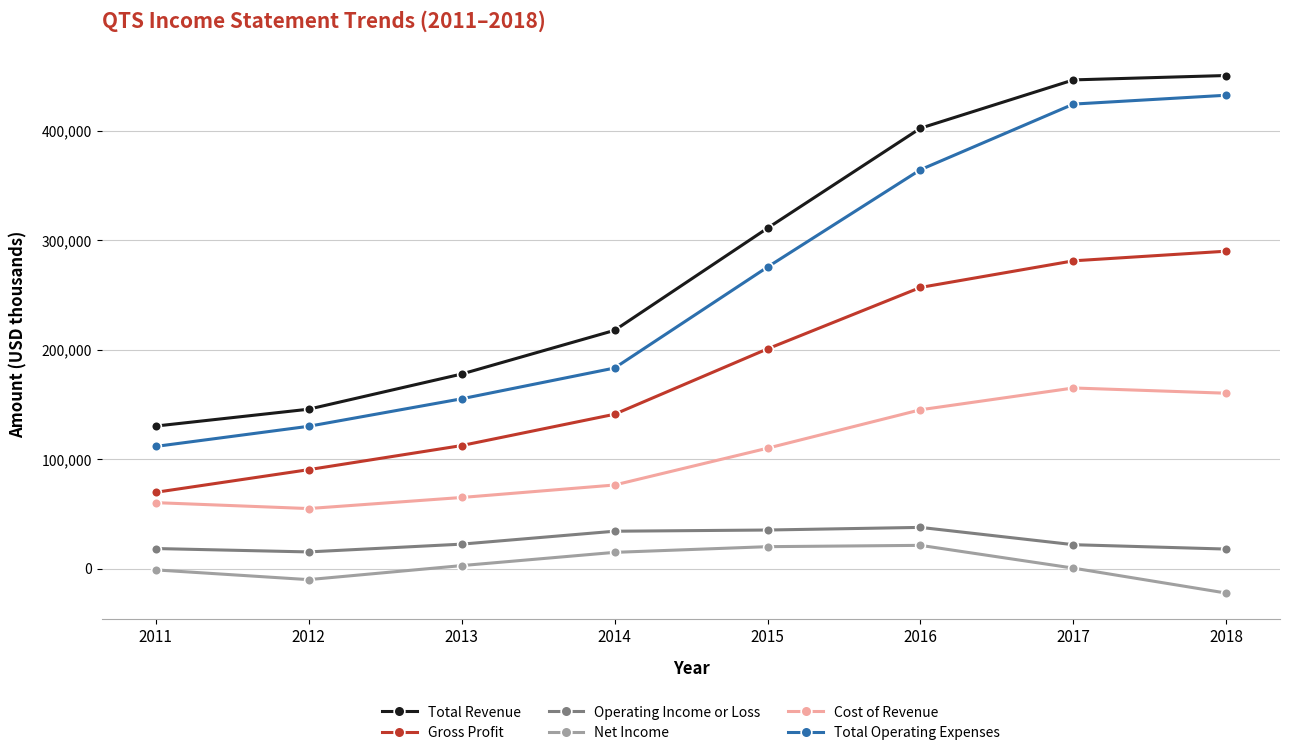

True or false: Gross Profit and Net Income intersect in this chart.

False